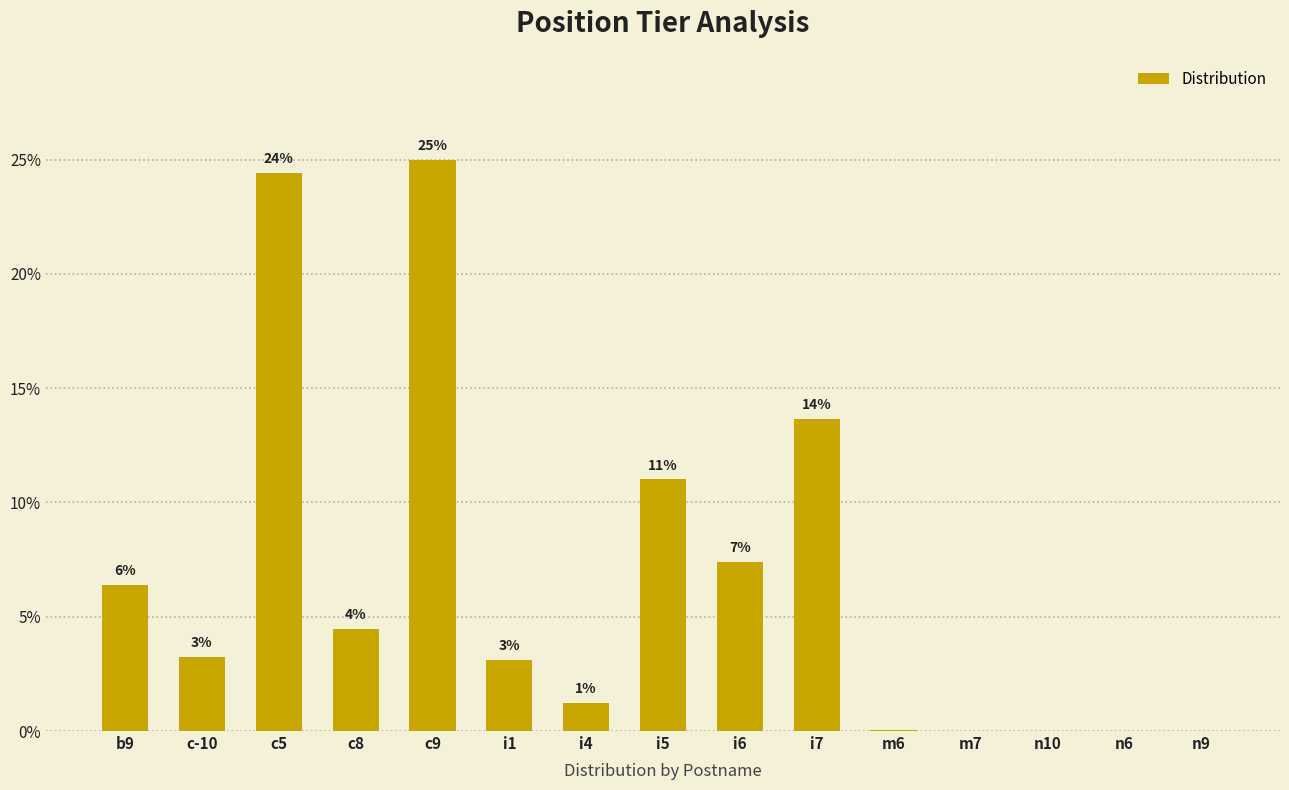

Are the bars horizontal?

No